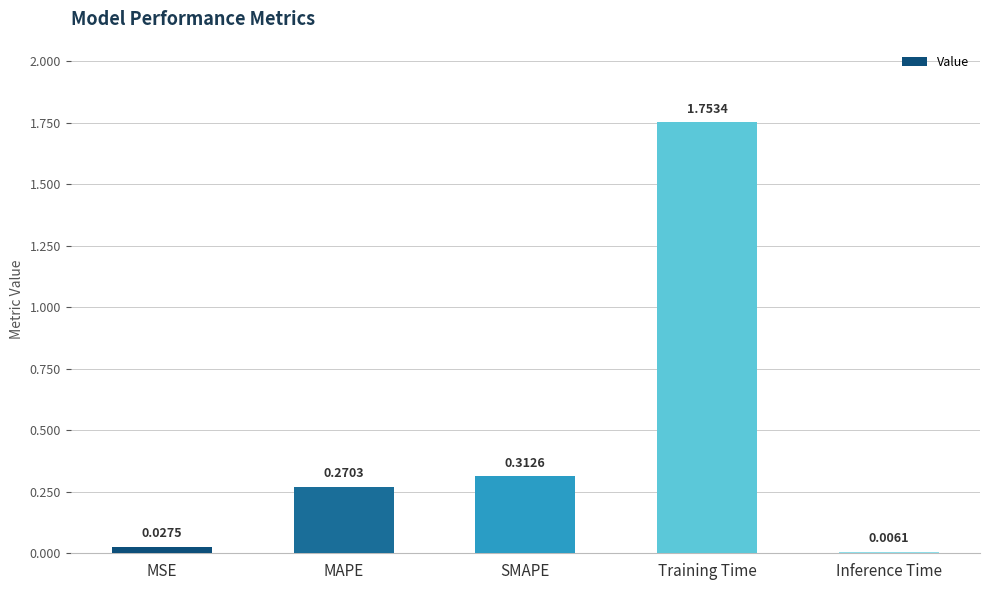

Where is the data nearest to the value 0?

Inference Time